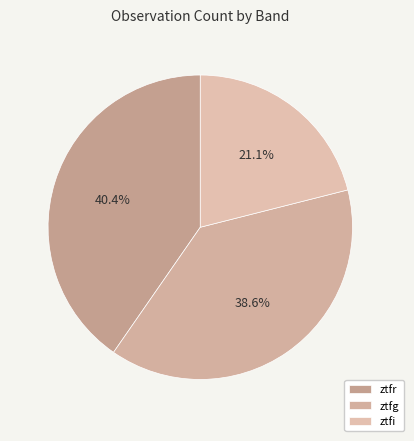

To the nearest percent, what percentage of the pie is ztfr?

40%